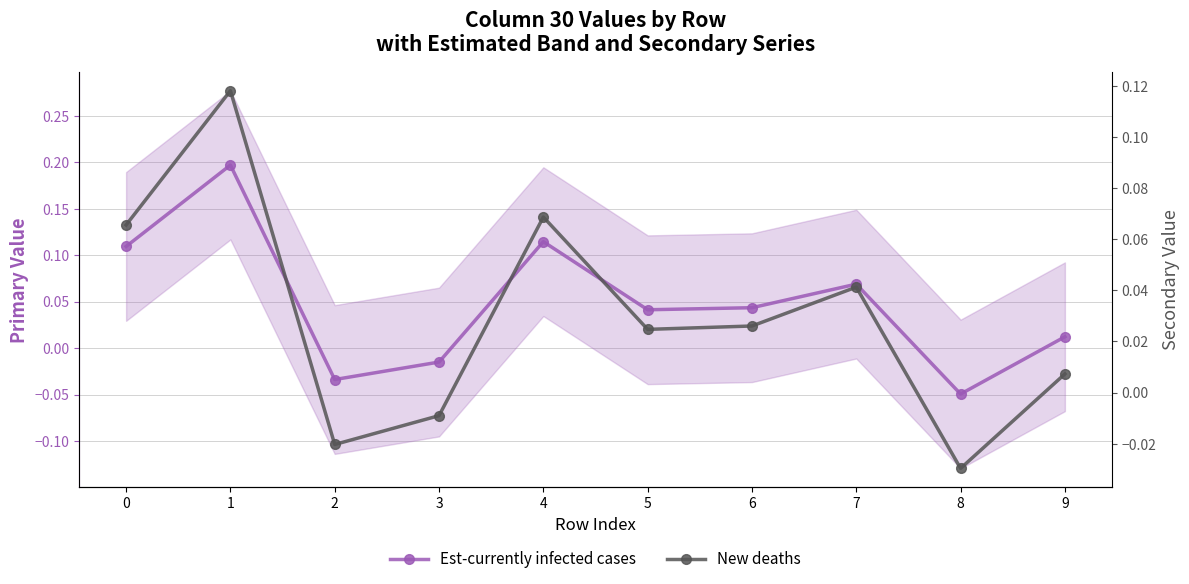

Between 1 and 5, which series saw the biggest shift?

Est-currently infected cases